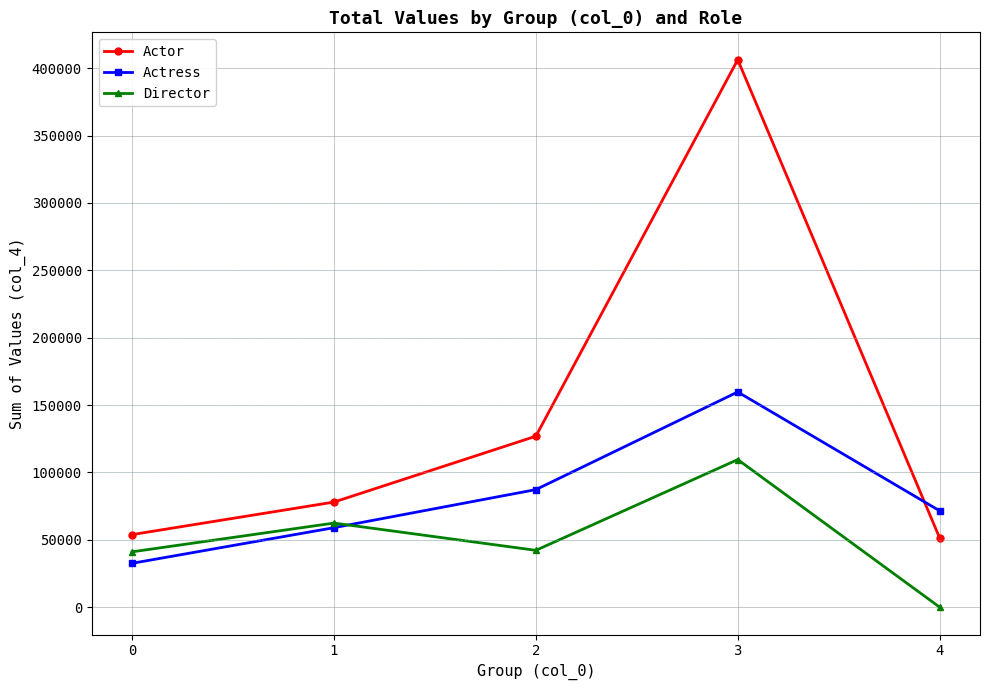

True or false: Director and Actor cross at least once.

False